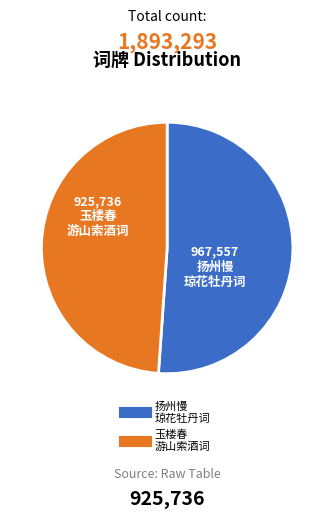

Is there a majority slice in this chart?

Yes